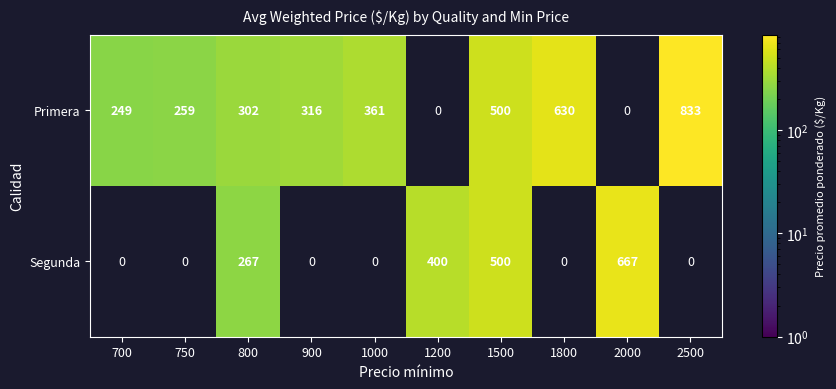

At which category is the sum across all series the highest?

1500